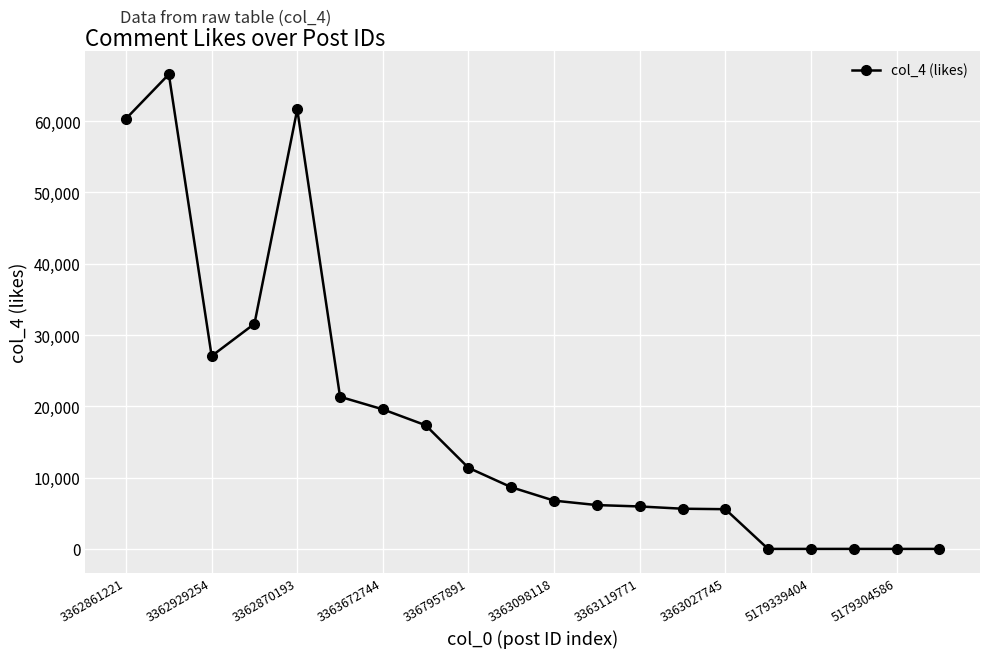

What is the average value?

17776